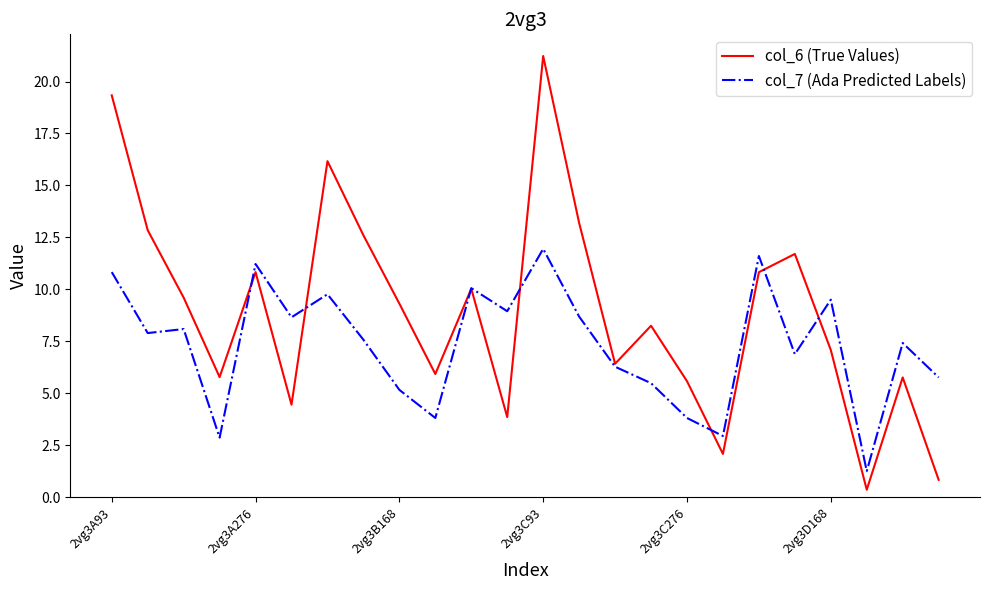

List the series in order of their peak value, highest first.

col_6 (True Values), col_7 (Ada Predicted Labels)